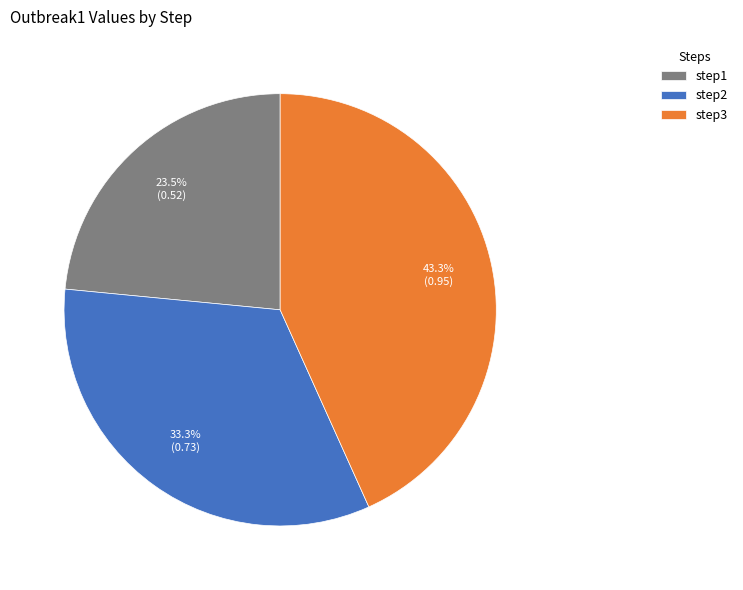

To the nearest percent, what is the difference between the largest and smallest slice percentages?

20%